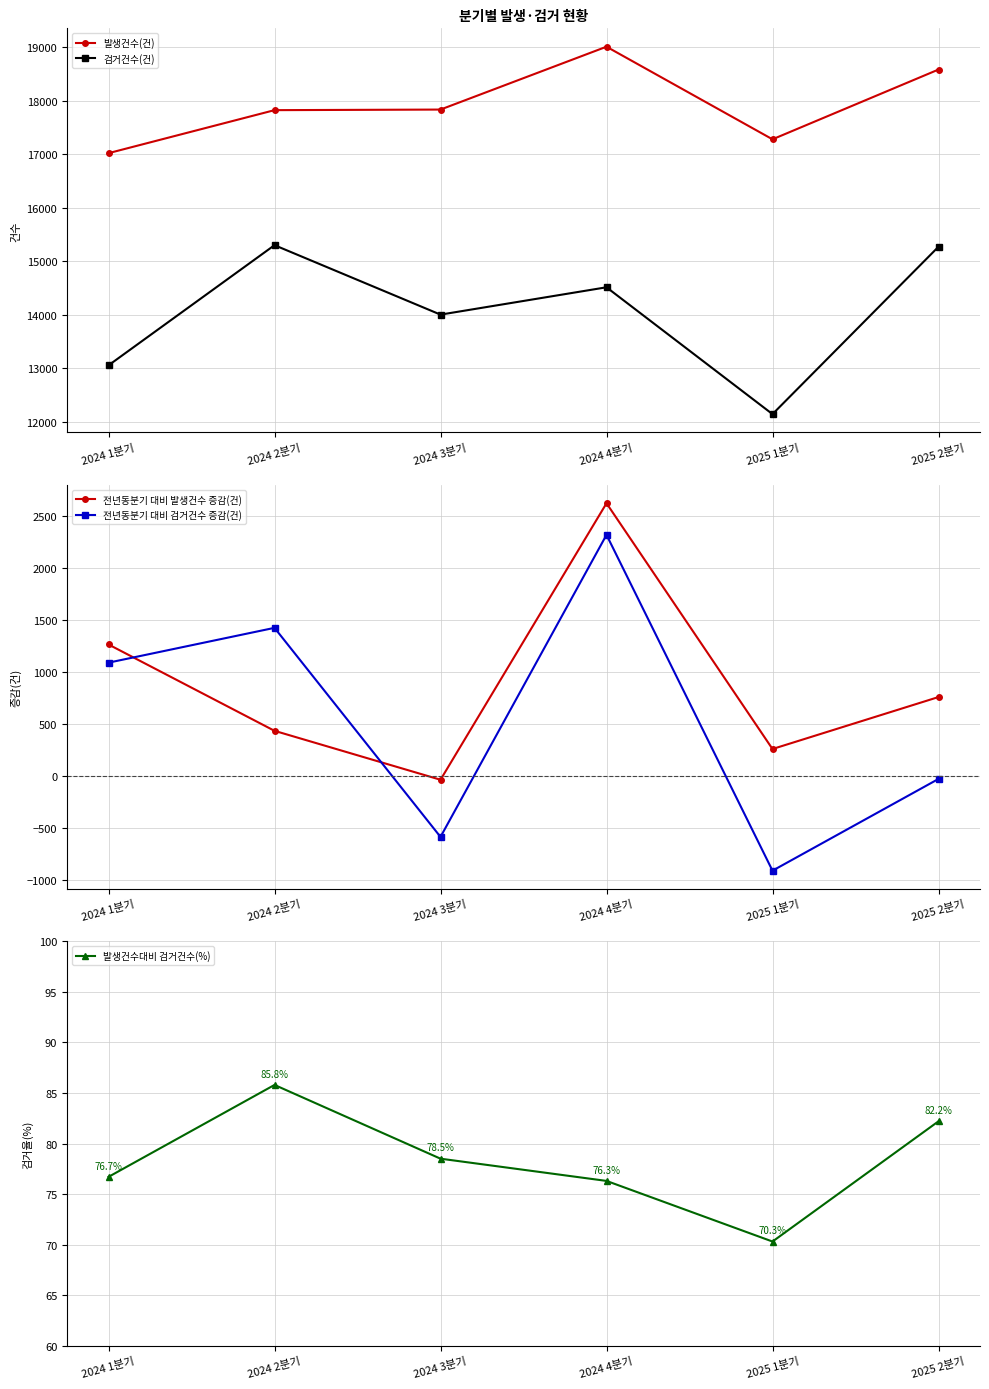

What is the lowest value of the 발생건수대비 검거건수(%) series?

70.3